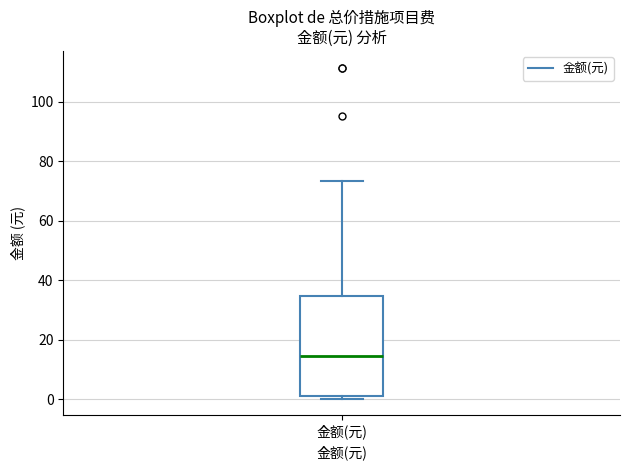

Transcribe this box plot: give where the median line is, the range the box spans, and where the two whiskers end, as read against the y-axis. The values are not printed on the chart, so give them approximately, as read against the axis.

median 14, box 0 to 34, whiskers 0 (just below the box's lower edge) to 74